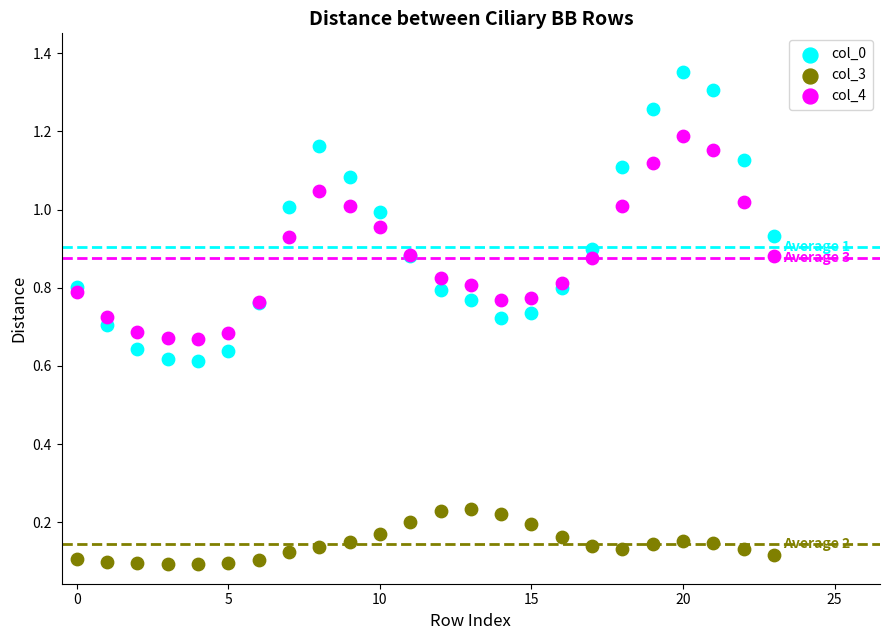

Which series reaches the maximum Y coordinate?

col_0